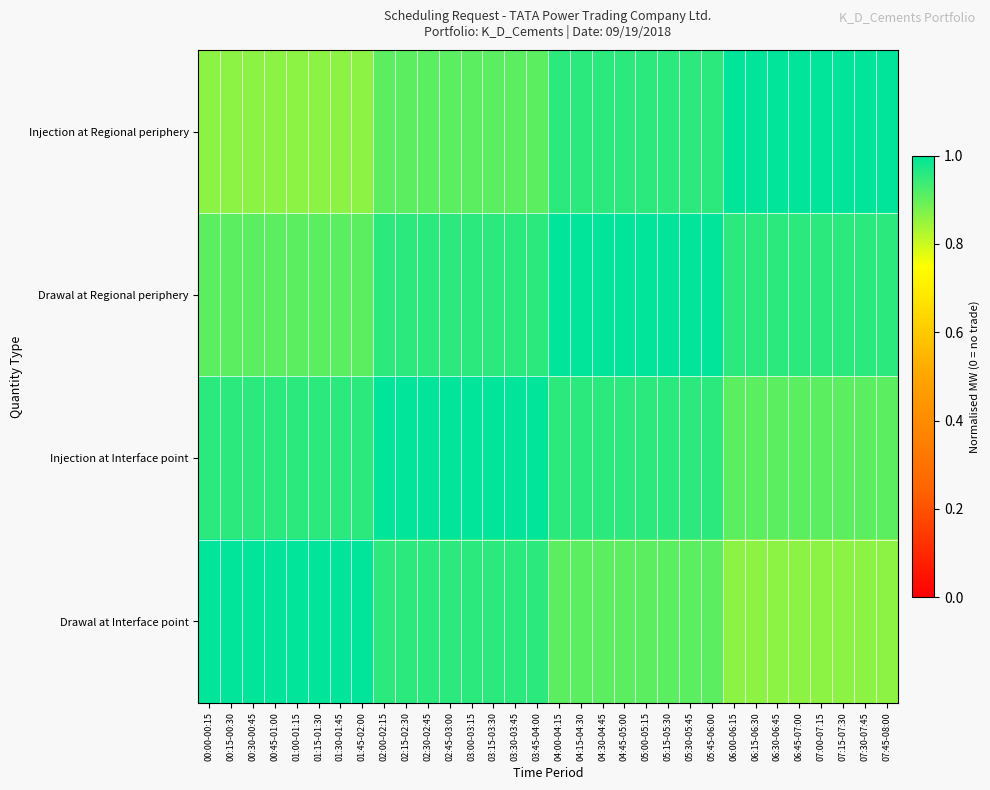

Reading left to right, what are all the values shown in this chart?

Injection at Regional periphery: 00:00-00:15=0.9	00:15-00:30=0.9	00:30-00:45=0.9	00:45-01:00=0.9	01:00-01:15=0.9	01:15-01:30=0.9	01:30-01:45=0.9	01:45-02:00=0.9	02:00-02:15=0.9	02:15-02:30=0.9	02:30-02:45=0.9	02:45-03:00=0.9	03:00-03:15=0.9	03:15-03:30=0.9	03:30-03:45=0.9	03:45-04:00=0.9	04:00-04:15=1.0	04:15-04:30=1.0	04:30-04:45=1.0	04:45-05:00=1.0	05:00-05:15=1.0	05:15-05:30=1.0	05:30-05:45=1.0	05:45-06:00=1.0	06:00-06:15=1.0	06:15-06:30=1.0	06:30-06:45=1.0	06:45-07:00=1.0	07:00-07:15=1.0	07:15-07:30=1.0	07:30-07:45=1.0	07:45-08:00=1.0
Drawal at Regional periphery: 00:00-00:15=0.9	00:15-00:30=0.9	00:30-00:45=0.9	00:45-01:00=0.9	01:00-01:15=0.9	01:15-01:30=0.9	01:30-01:45=0.9	01:45-02:00=0.9	02:00-02:15=1.0	02:15-02:30=1.0	02:30-02:45=1.0	02:45-03:00=1.0	03:00-03:15=1.0	03:15-03:30=1.0	03:30-03:45=1.0	03:45-04:00=1.0	04:00-04:15=1.0	04:15-04:30=1.0	04:30-04:45=1.0	04:45-05:00=1.0	05:00-05:15=1.0	05:15-05:30=1.0	05:30-05:45=1.0	05:45-06:00=1.0	06:00-06:15=1.0	06:15-06:30=1.0	06:30-06:45=1.0	06:45-07:00=1.0	07:00-07:15=1.0	07:15-07:30=1.0	07:30-07:45=1.0	07:45-08:00=1.0
Injection at Interface point: 00:00-00:15=1.0	00:15-00:30=1.0	00:30-00:45=1.0	00:45-01:00=1.0	01:00-01:15=1.0	01:15-01:30=1.0	01:30-01:45=1.0	01:45-02:00=1.0	02:00-02:15=1.0	02:15-02:30=1.0	02:30-02:45=1.0	02:45-03:00=1.0	03:00-03:15=1.0	03:15-03:30=1.0	03:30-03:45=1.0	03:45-04:00=1.0	04:00-04:15=1.0	04:15-04:30=1.0	04:30-04:45=1.0	04:45-05:00=1.0	05:00-05:15=1.0	05:15-05:30=1.0	05:30-05:45=1.0	05:45-06:00=1.0	06:00-06:15=0.9	06:15-06:30=0.9	06:30-06:45=0.9	06:45-07:00=0.9	07:00-07:15=0.9	07:15-07:30=0.9	07:30-07:45=0.9	07:45-08:00=0.9
Drawal at Interface point: 00:00-00:15=1.0	00:15-00:30=1.0	00:30-00:45=1.0	00:45-01:00=1.0	01:00-01:15=1.0	01:15-01:30=1.0	01:30-01:45=1.0	01:45-02:00=1.0	02:00-02:15=1.0	02:15-02:30=1.0	02:30-02:45=1.0	02:45-03:00=1.0	03:00-03:15=1.0	03:15-03:30=1.0	03:30-03:45=1.0	03:45-04:00=1.0	04:00-04:15=0.9	04:15-04:30=0.9	04:30-04:45=0.9	04:45-05:00=0.9	05:00-05:15=0.9	05:15-05:30=0.9	05:30-05:45=0.9	05:45-06:00=0.9	06:00-06:15=0.9	06:15-06:30=0.9	06:30-06:45=0.9	06:45-07:00=0.9	07:00-07:15=0.9	07:15-07:30=0.9	07:30-07:45=0.9	07:45-08:00=0.9